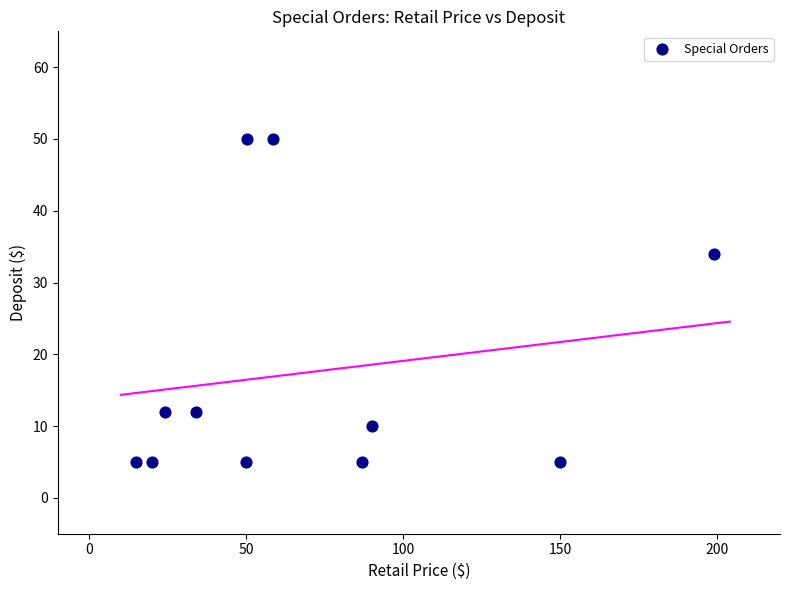

What is the range of Y values (max minus min)?

45